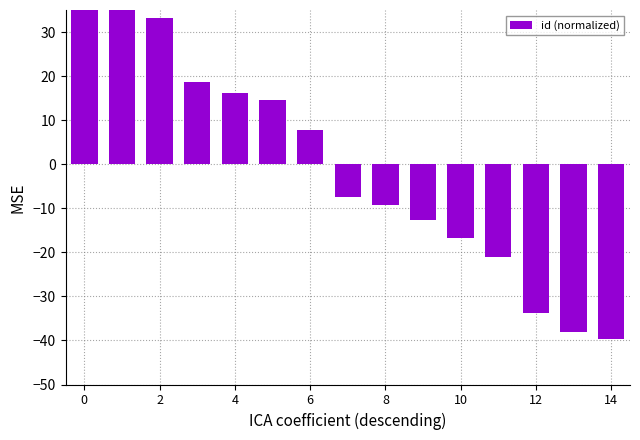

What is the difference between the maximum and minimum values?

84.7